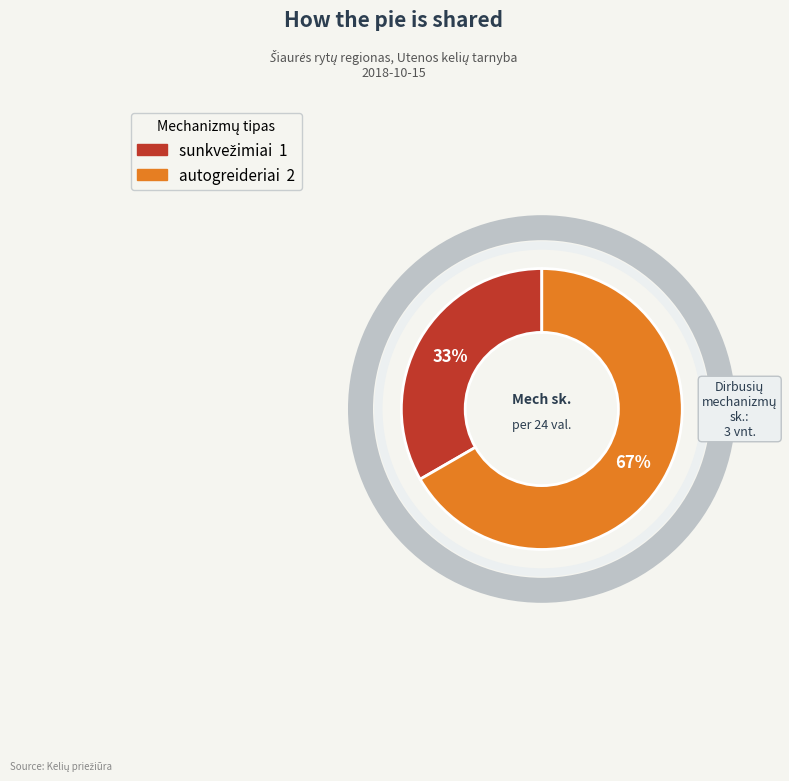

To the nearest percent, what is the average slice percentage?

50%